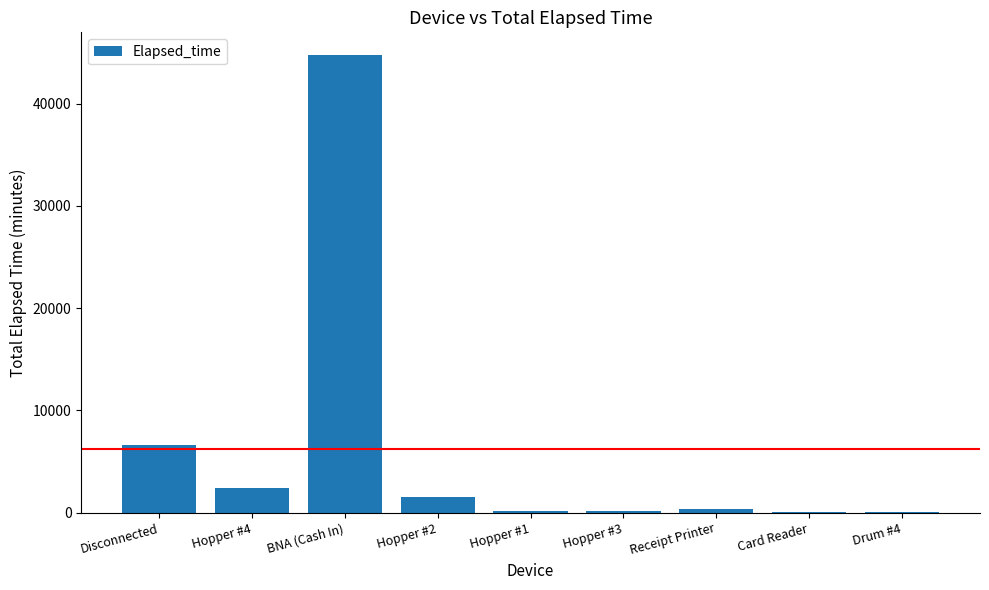

What is the sum of all values?

56051